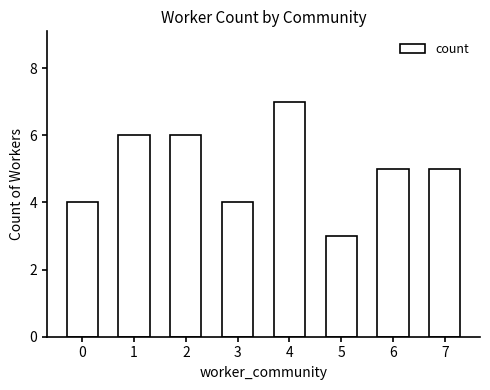

What is the average value?

5